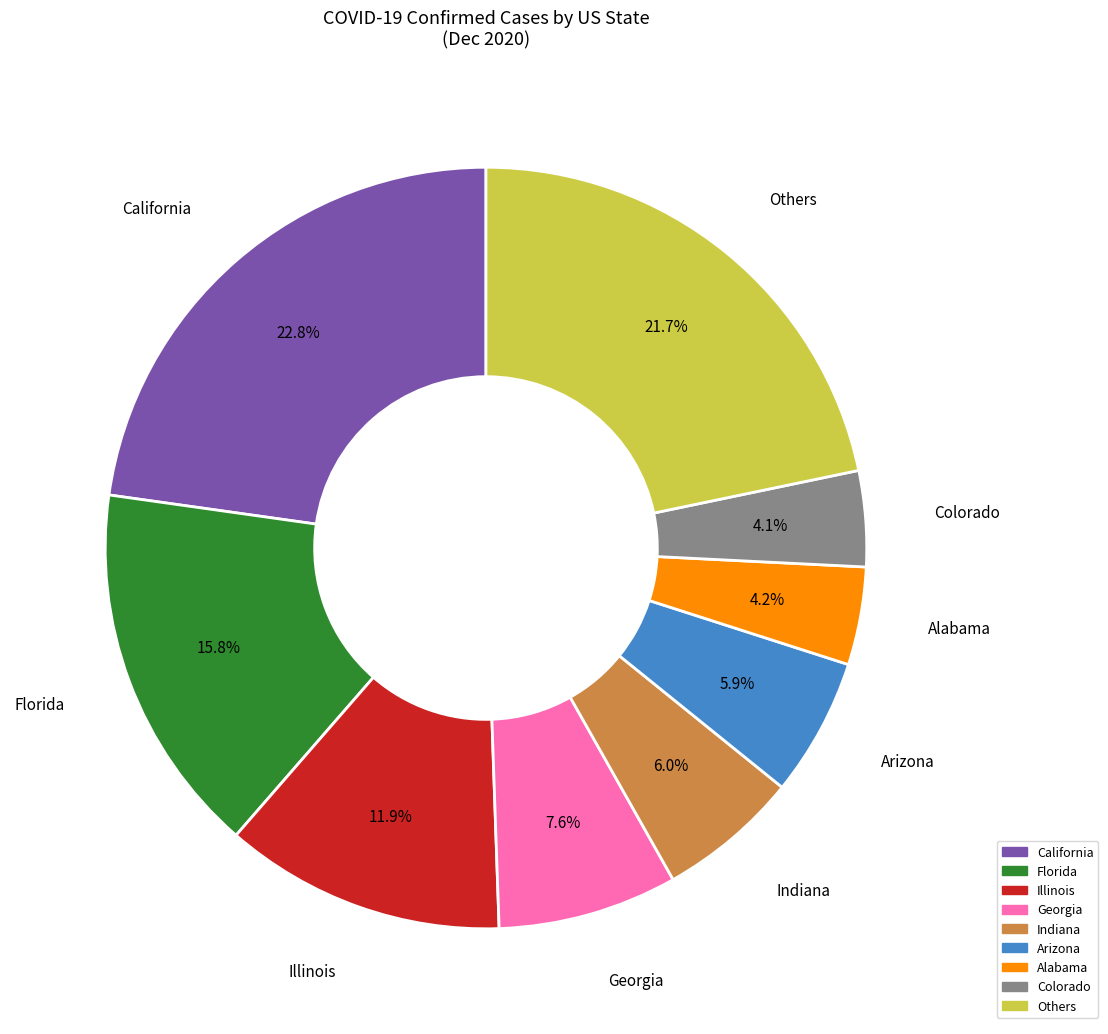

Which slice is the largest?

California